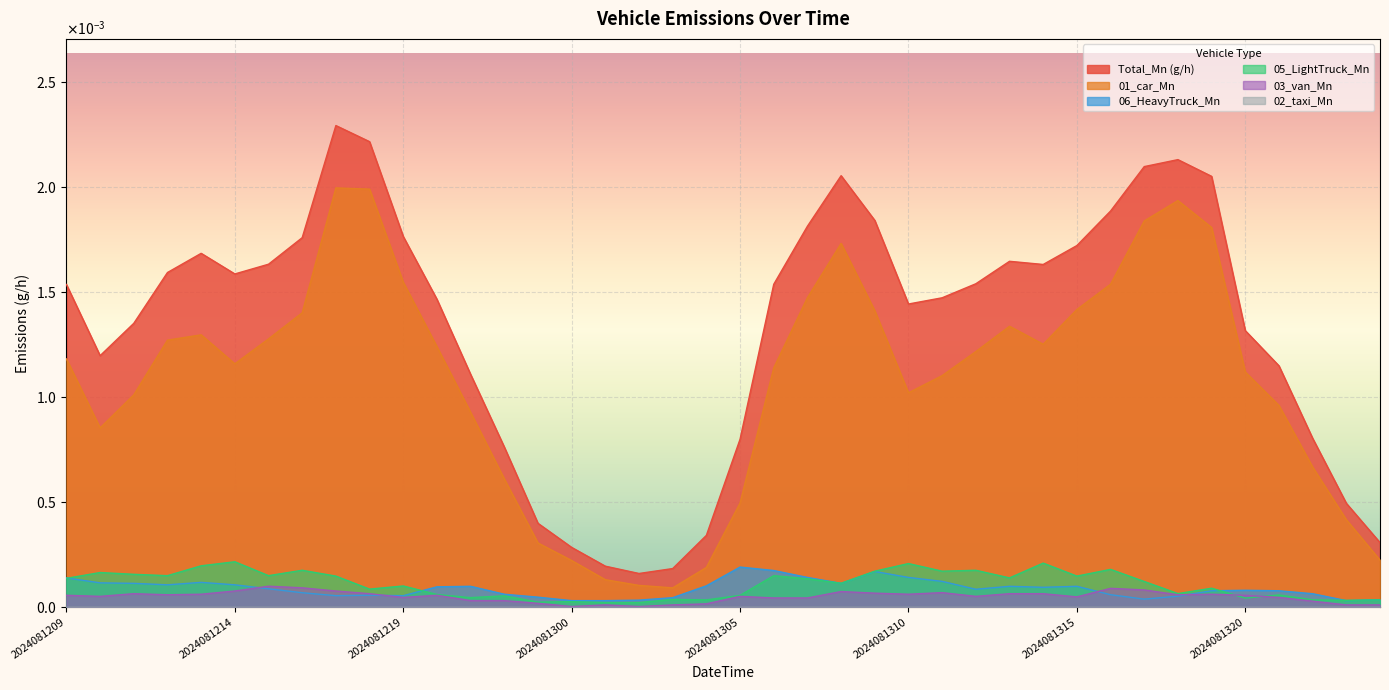

Which series has the largest total across all categories?

Total_Mn (g/h)